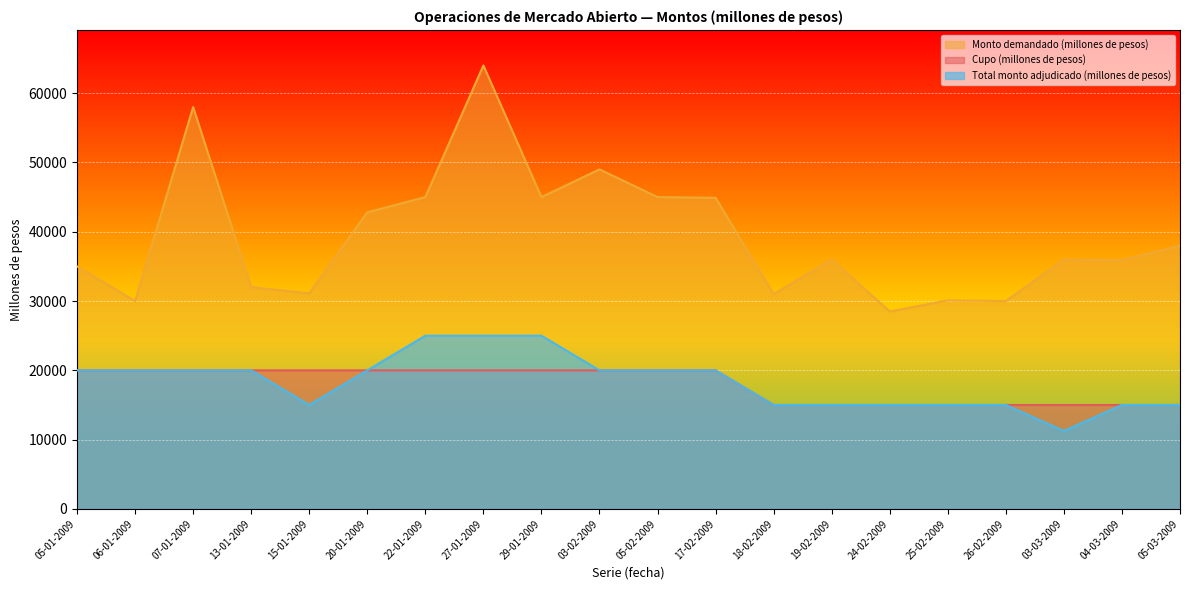

What value does the Total monto adjudicado (millones de pesos) series have at 06-01-2009?

20000